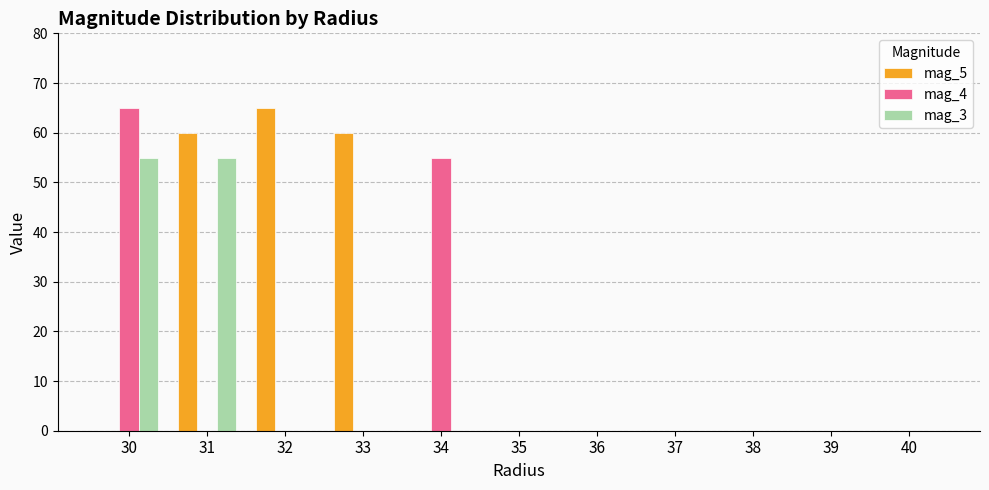

Where is mag_4 nearest to the value 32?

34